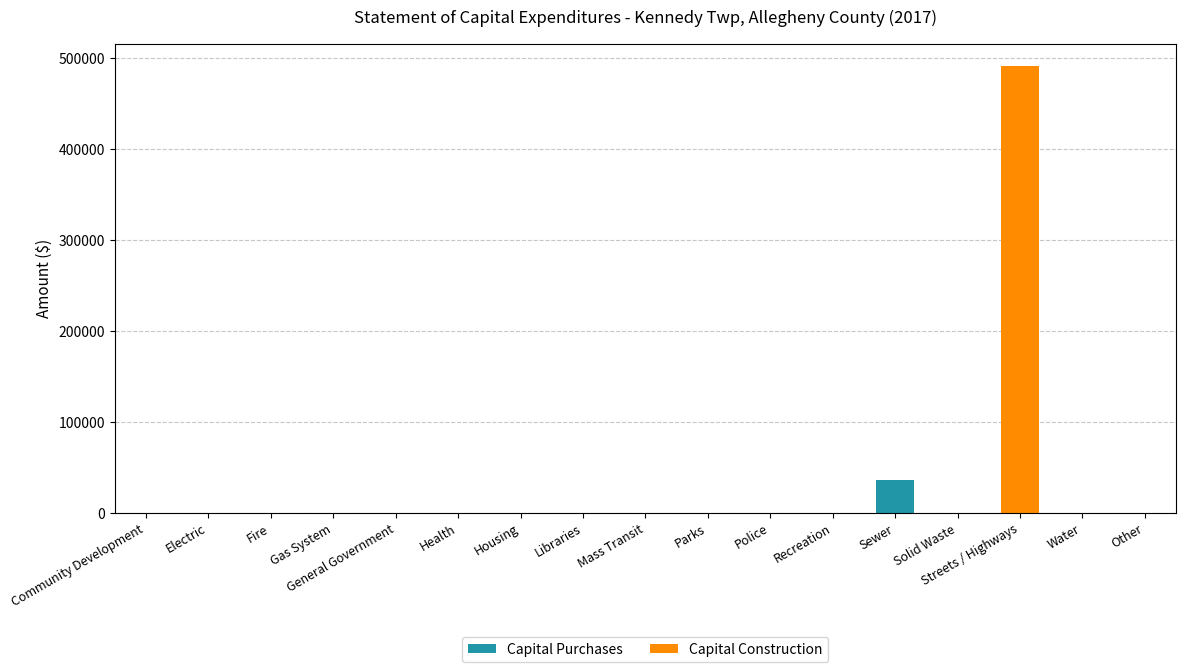

What is the sum of all Capital Purchases values?

35689